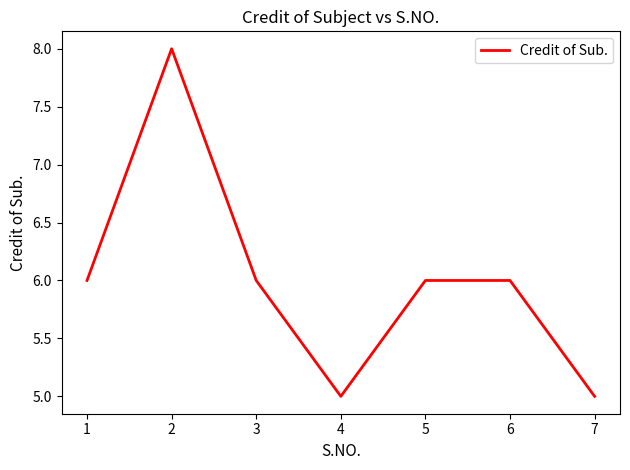

Is it true that the value at 6 is 2?

False